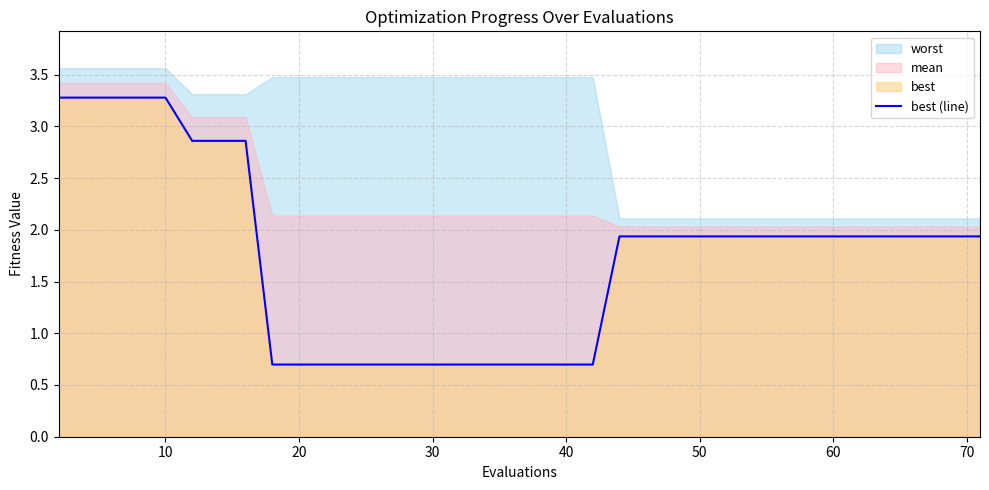

The value of best (line) at 10 is 3.3. True or false?

True